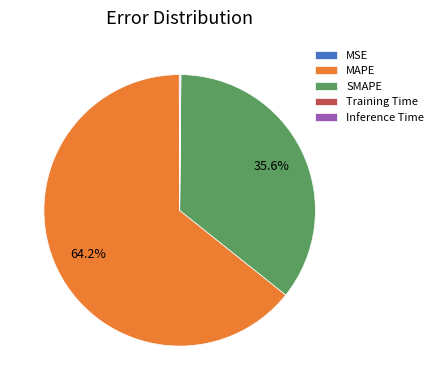

Which category accounts for the majority?

MAPE